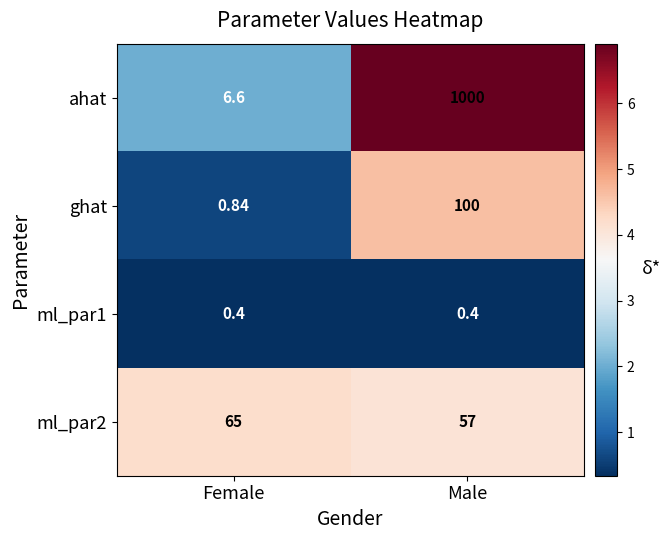

At which label does ghat reach its peak?

Male